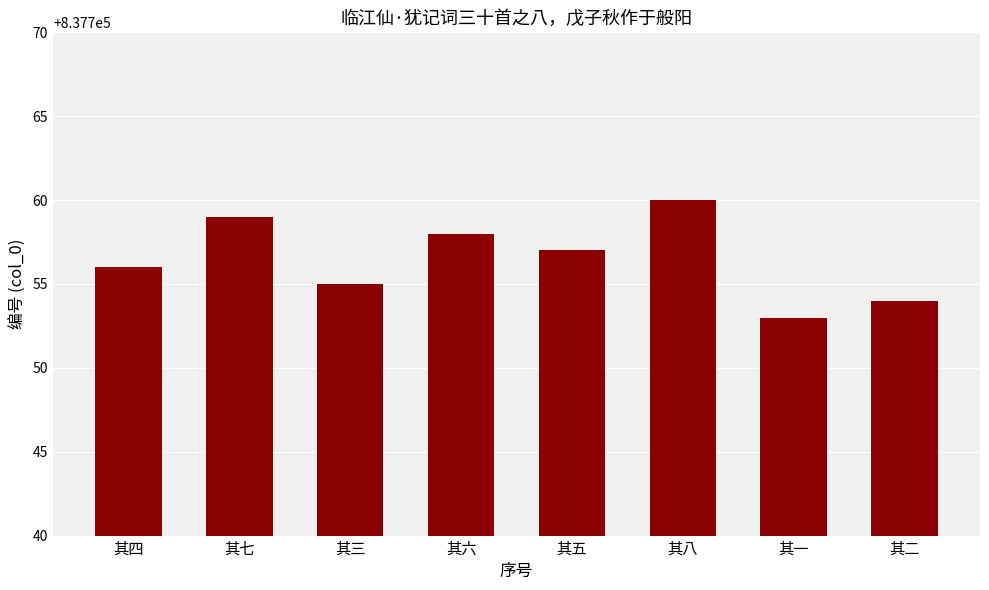

Which label corresponds to the smallest value in the chart?

其一